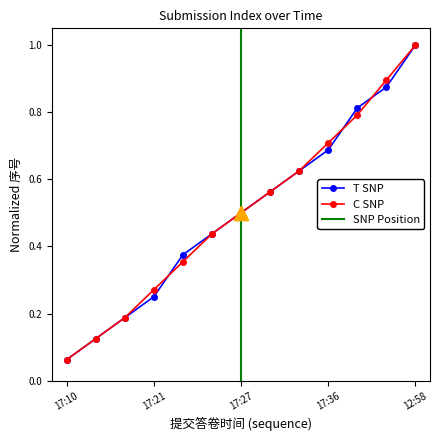

Which category has the highest value in the C SNP series?

12:58